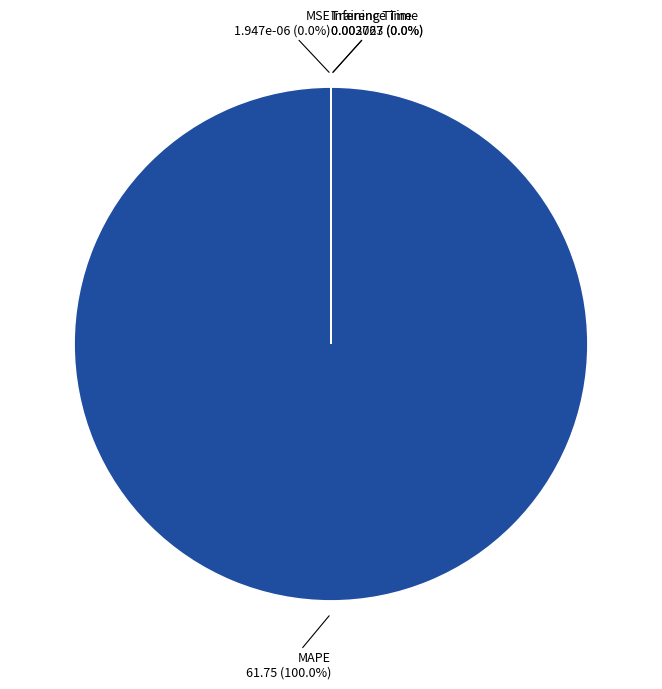

What is the smallest slice in the pie chart?

MSE